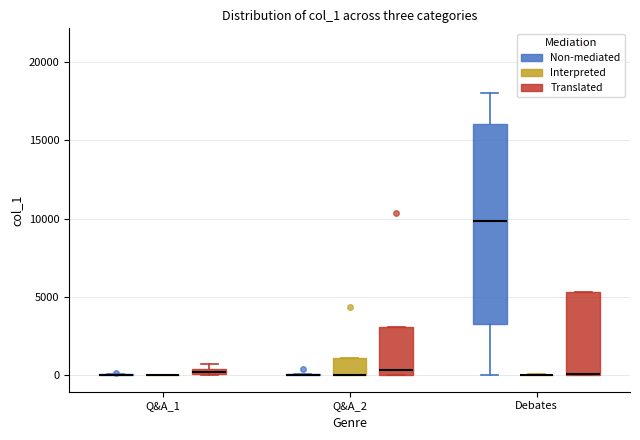

Which box is the tallest, from its lower edge to its upper edge?

Debates (Non-mediated)